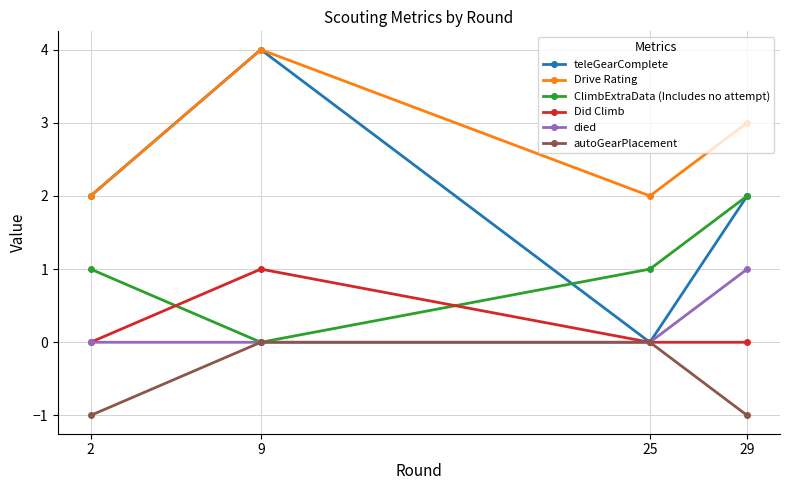

True or false: died and Drive Rating intersect in this chart.

False